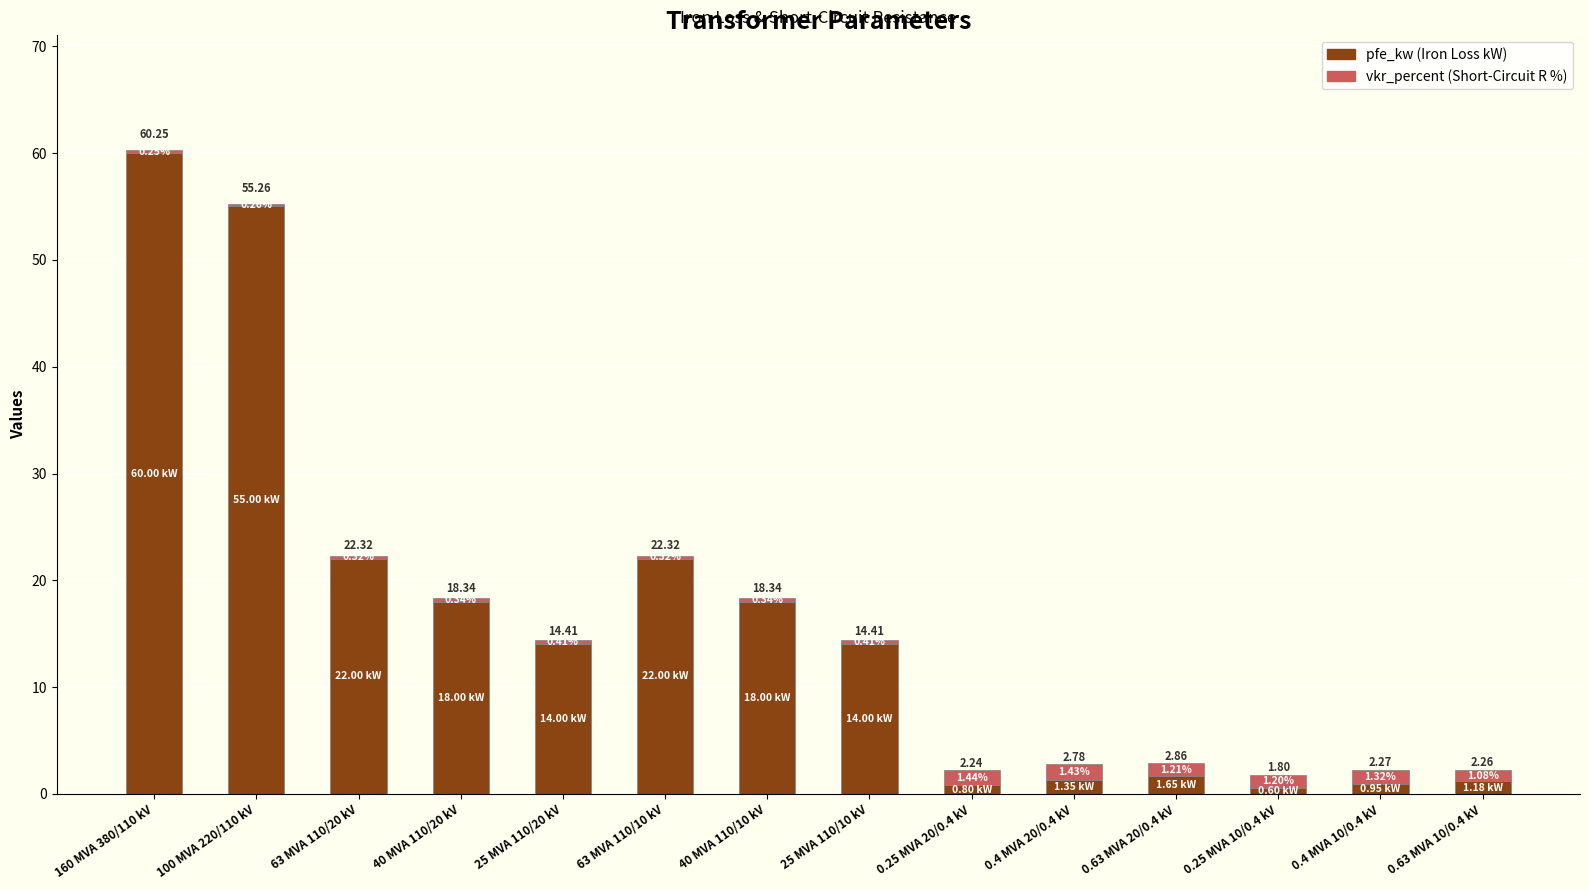

At which category is the sum across all series the highest?

160 MVA 380/110 kV